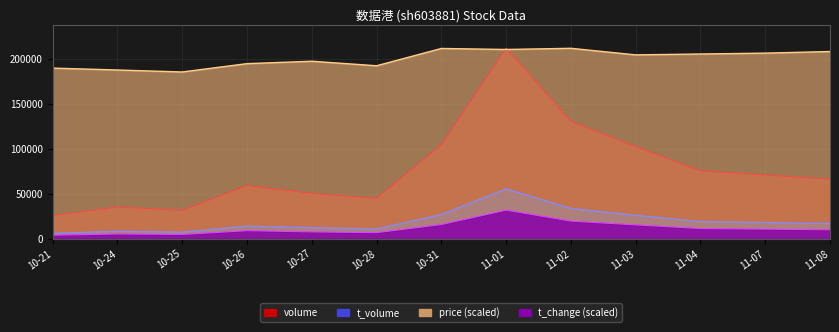

True or false: volume has a value of 31661.0 at 10-25.

True